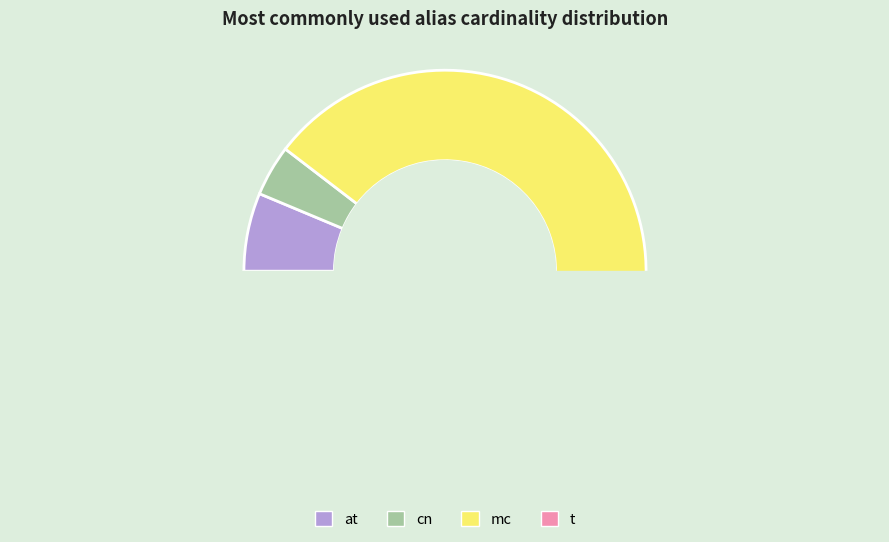

True or false: cn accounts for 1% of the total.

False